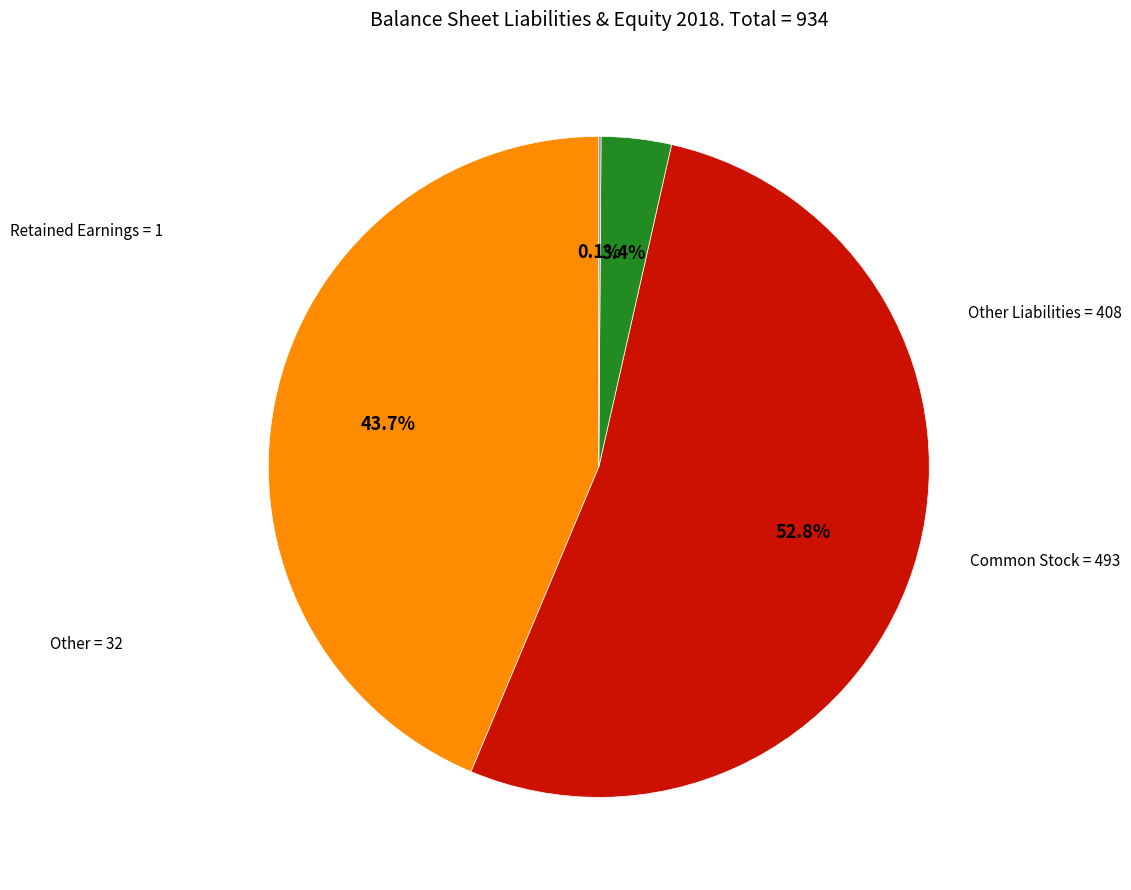

Is there a majority slice in this chart?

Yes